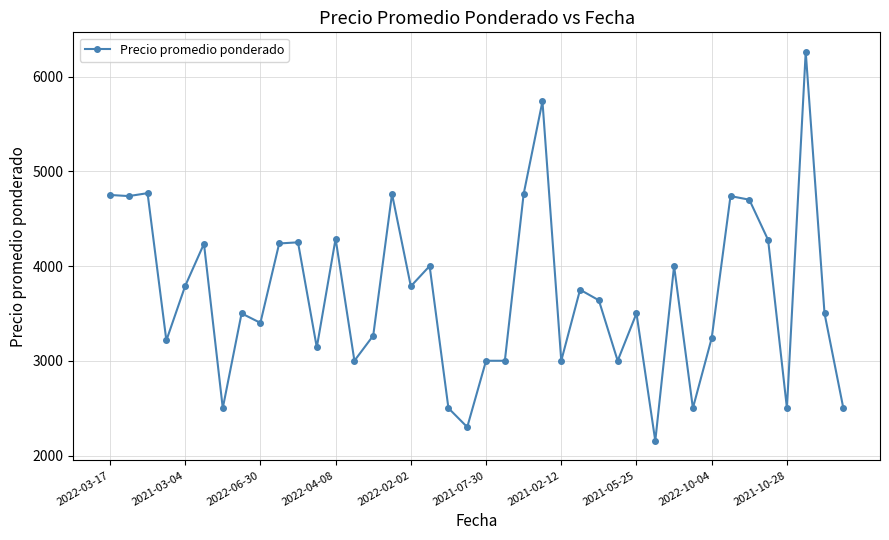

What is the value of the 3rd point from the left?

4769